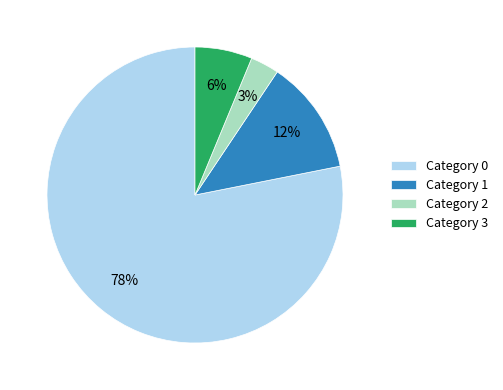

Does any single category account for the majority?

Yes